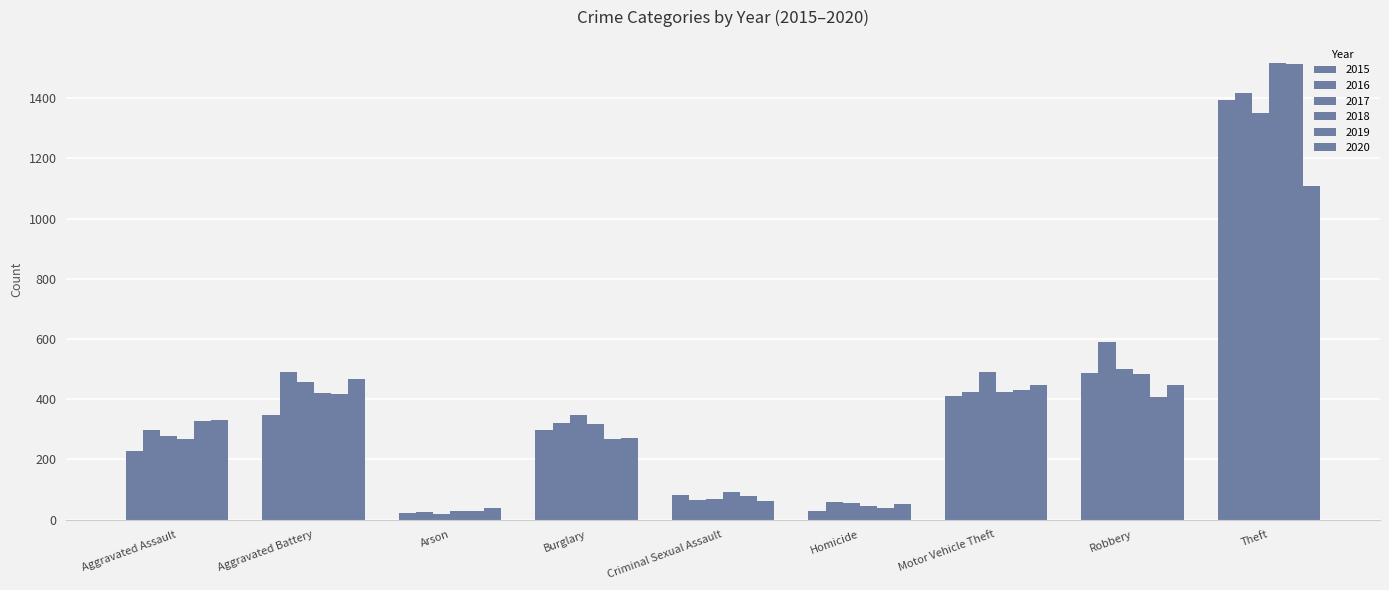

How many groups of bars are there?

9